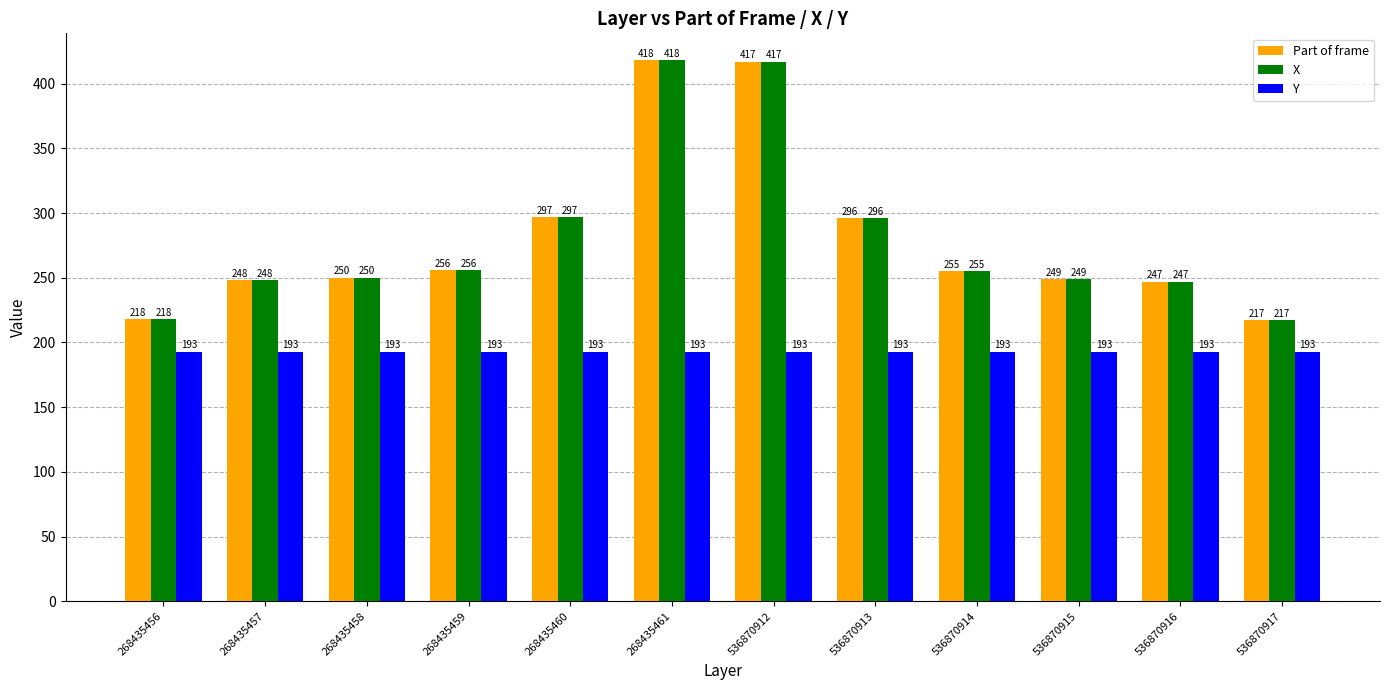

What is the difference between the highest and lowest values at 536870916?

54